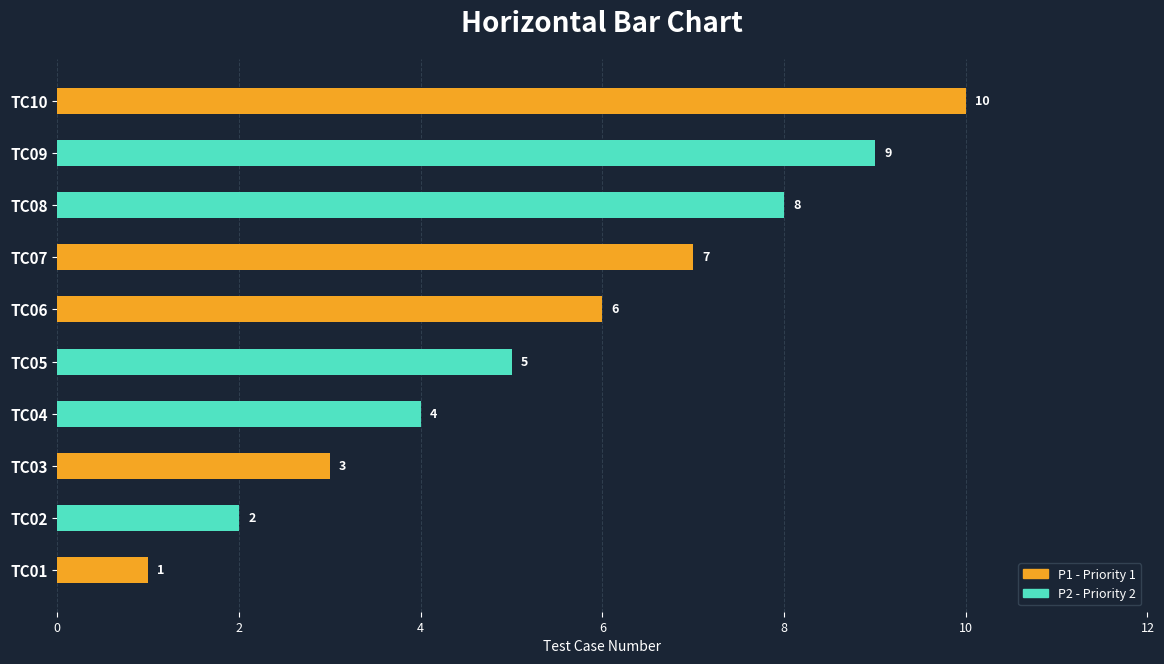

What is the approximate value at TC02?

2